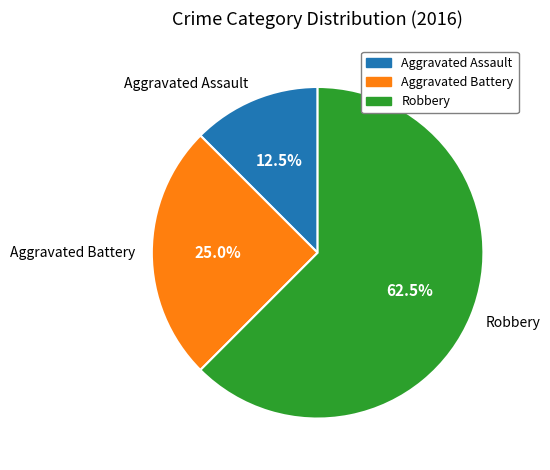

What is the largest slice in the pie chart?

Robbery